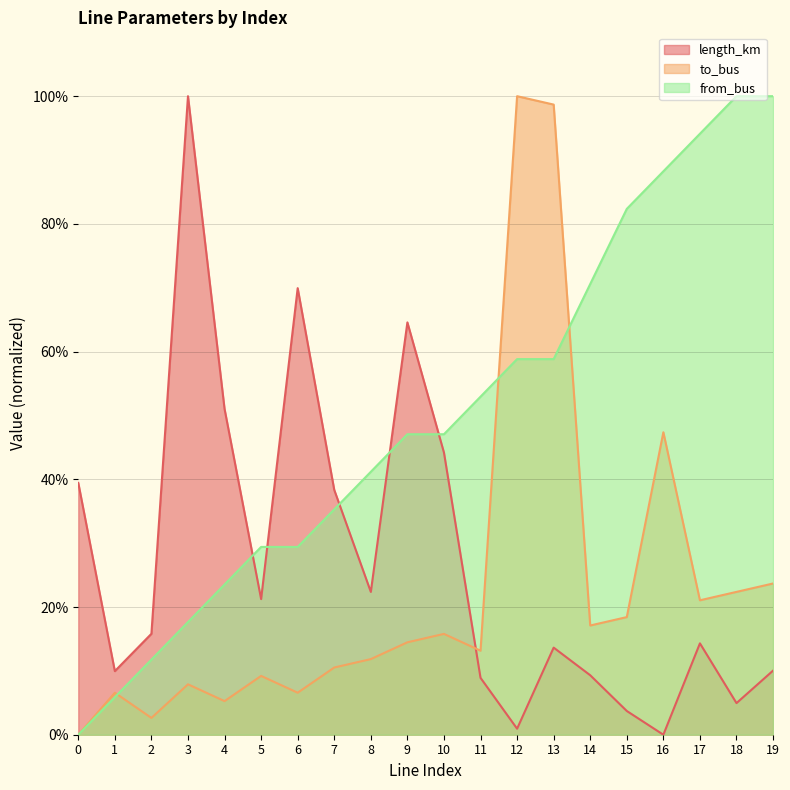

List the series in order of their peak value, highest first.

length_km, to_bus, from_bus